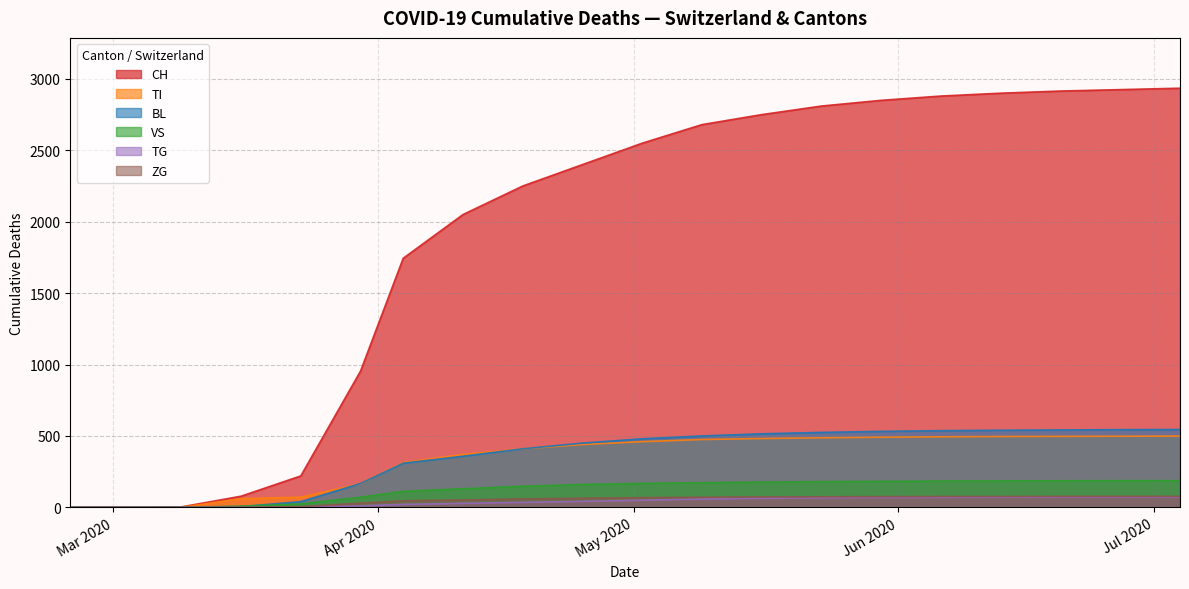

What is the maximum value for BL?

545